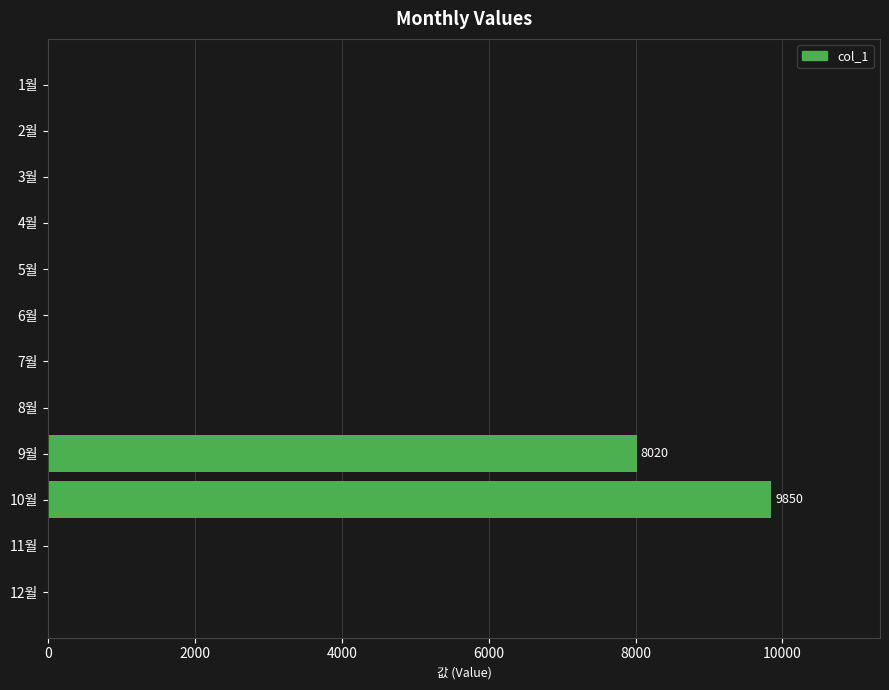

Where is the data nearest to the value 4925?

9월